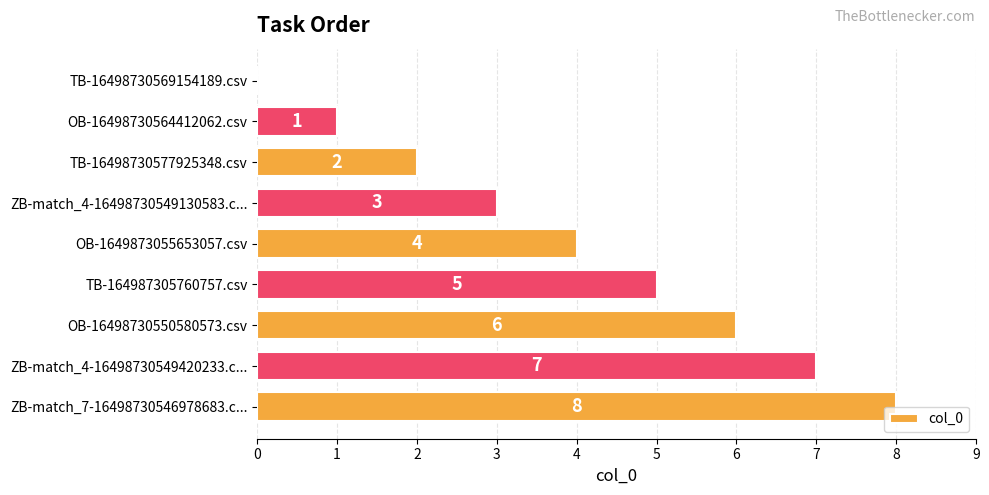

What is the maximum value shown in the chart?

8